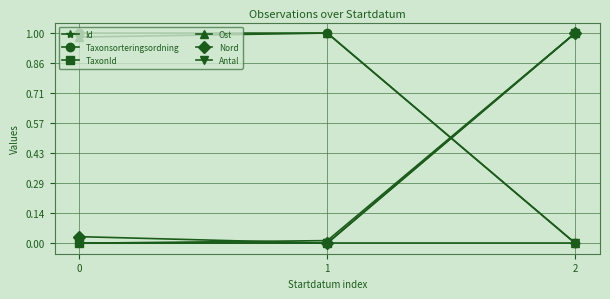

Is it true that Taxonsorteringsordning equals 1.0 at 1?

True